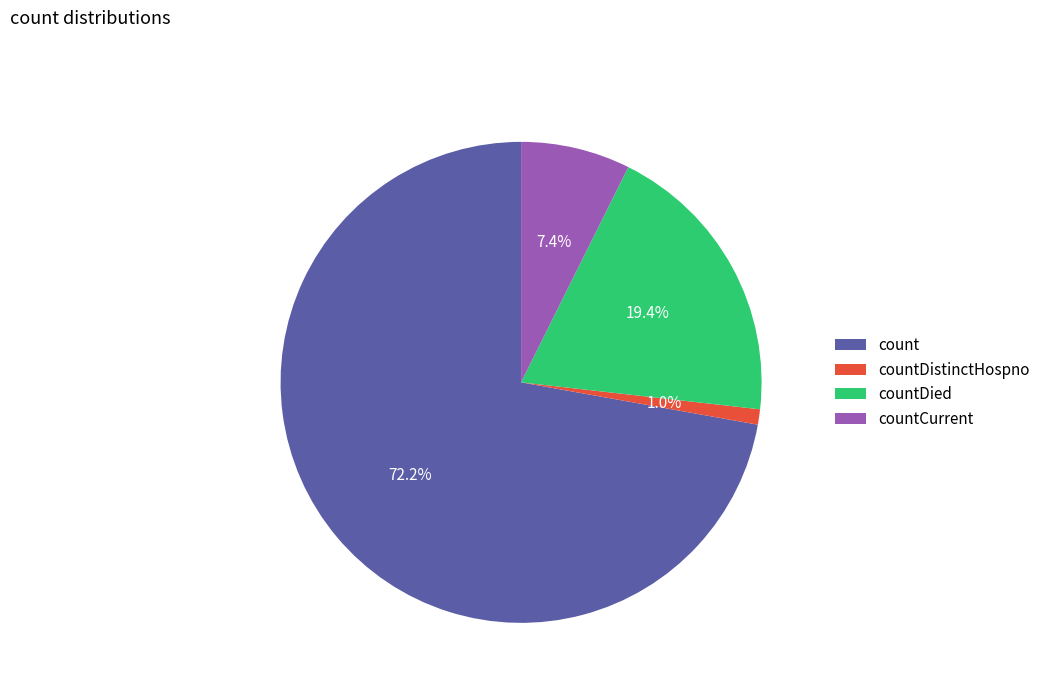

To the nearest percent, what is the average slice percentage?

25%